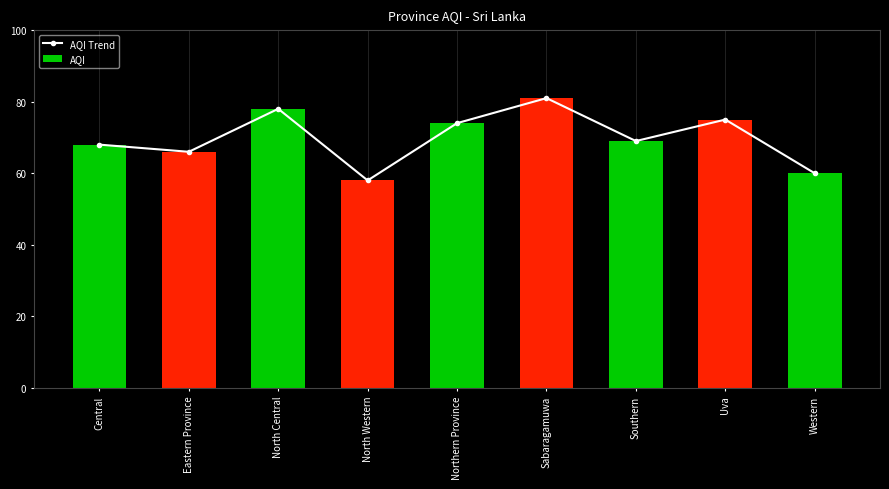

What is the smallest value displayed?

58